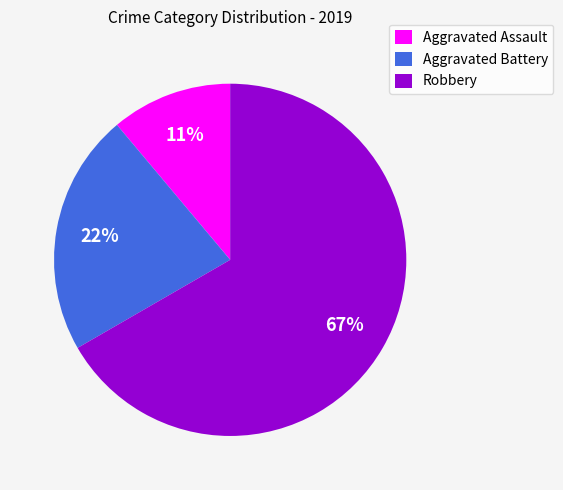

How many segments does this pie chart have?

3